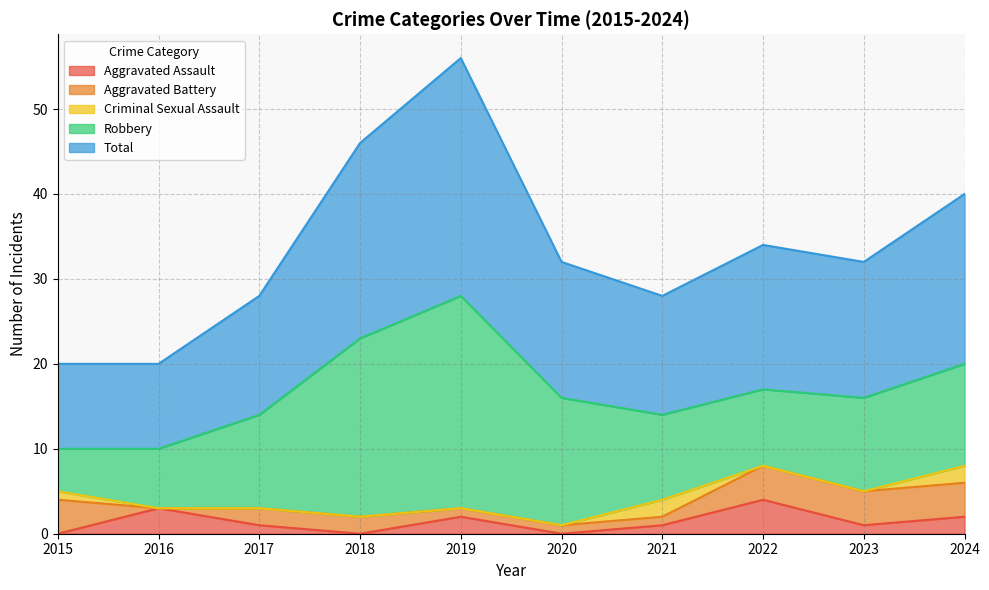

How many times do Aggravated Assault and Aggravated Battery cross each other?

4